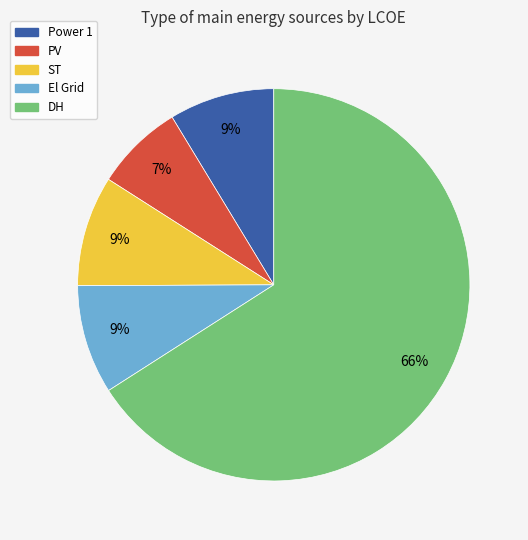

To the nearest percent, what is the combined percentage of El Grid and DH?

75%